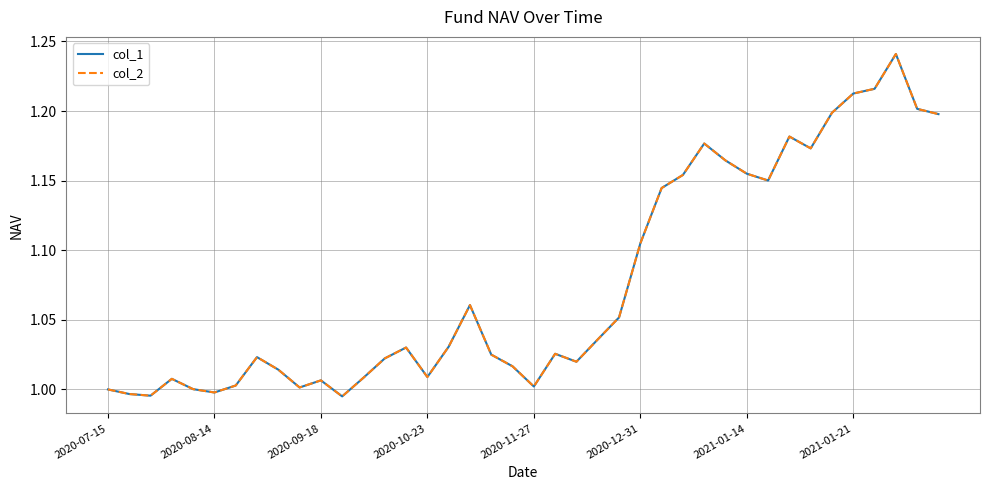

Is this an area chart (filled region under the line)?

No